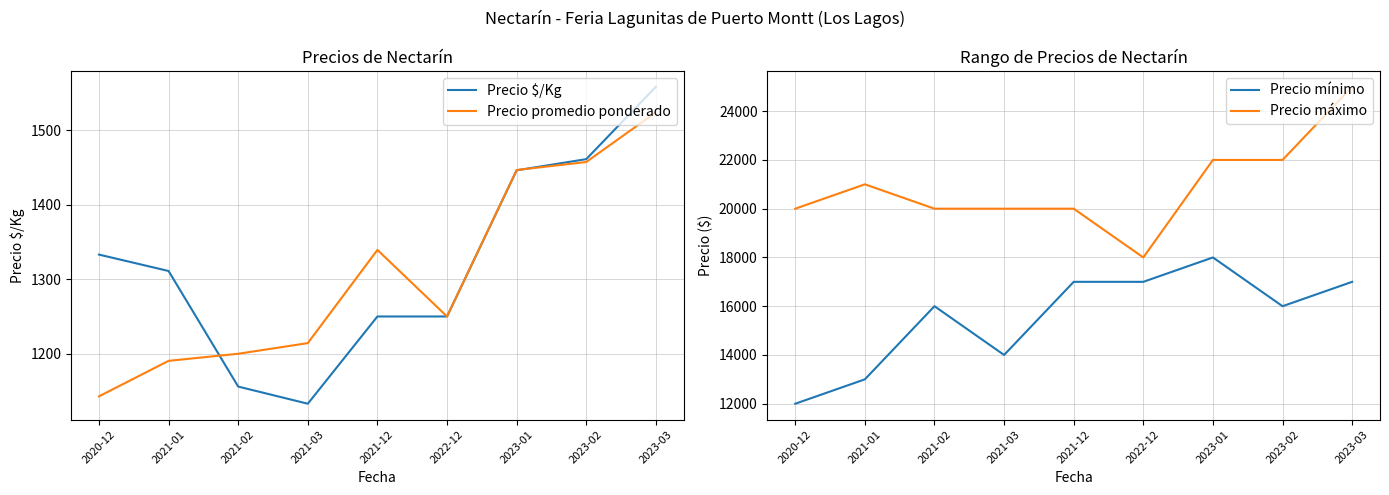

Does the chart have visible grid lines?

Yes